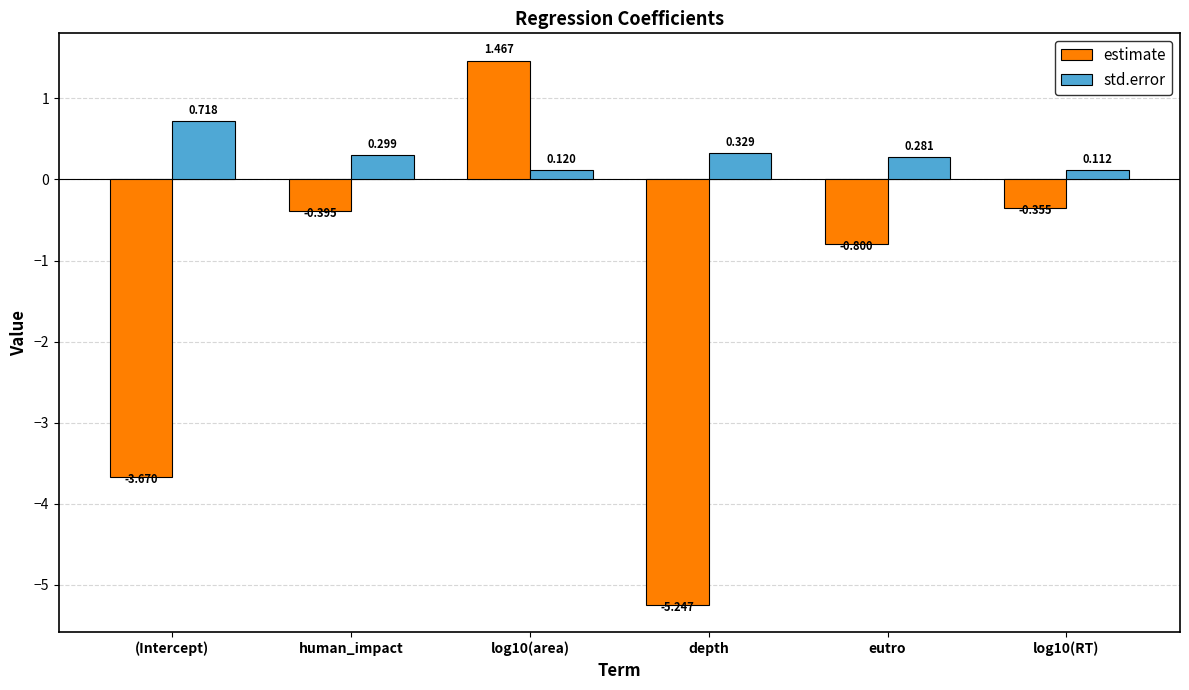

The value of std.error at (Intercept) is 1.0. True or false?

False